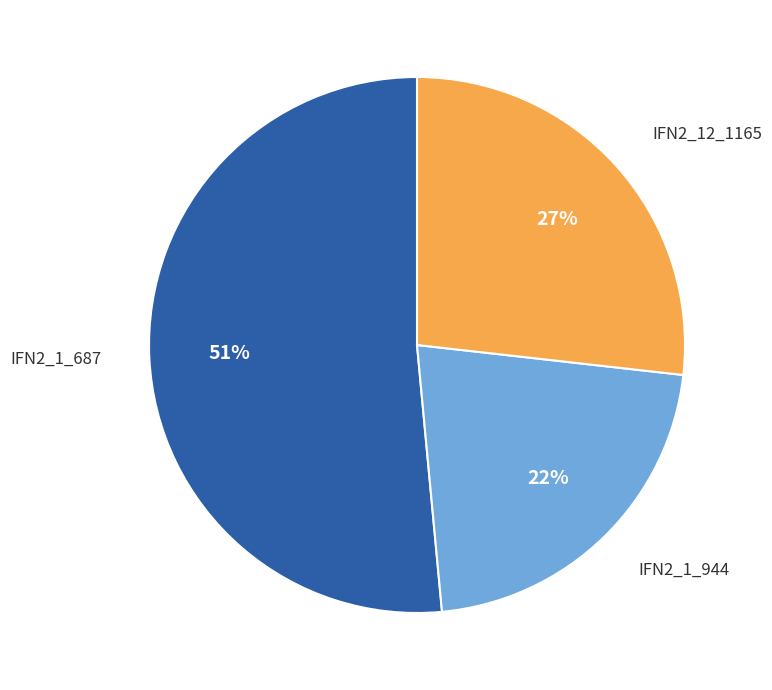

Combined, do IFN2_12_1165 and IFN2_1_687 account for over 50%?

Yes